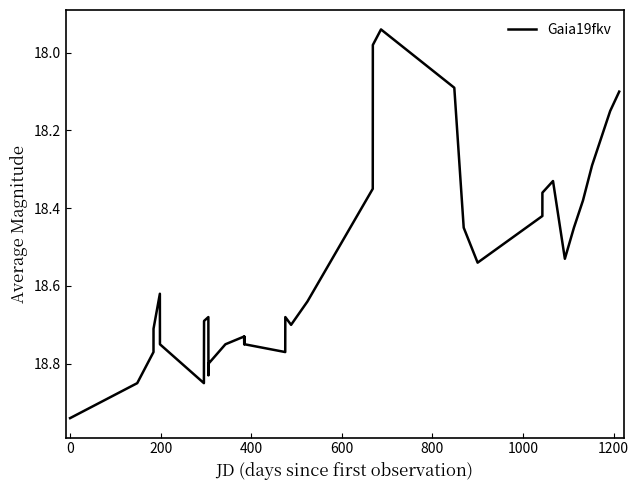

What is the difference between the maximum and minimum values?

1.0